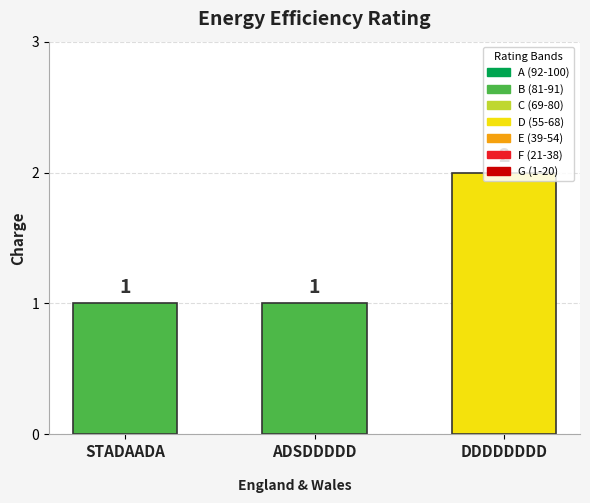

How many series are shown in this chart?

1